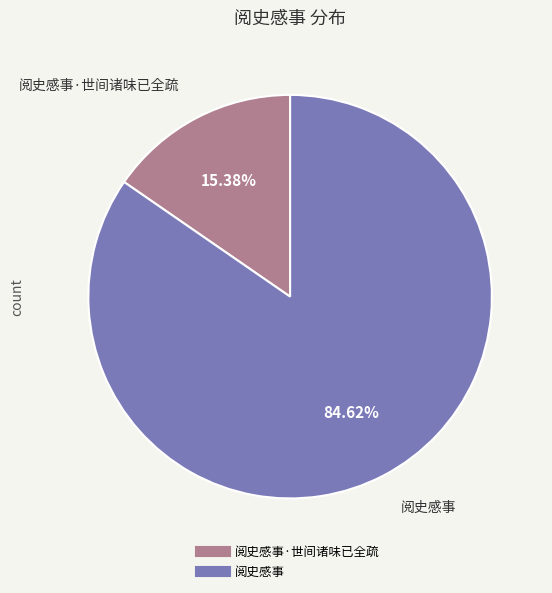

How many slices are in this pie chart?

2